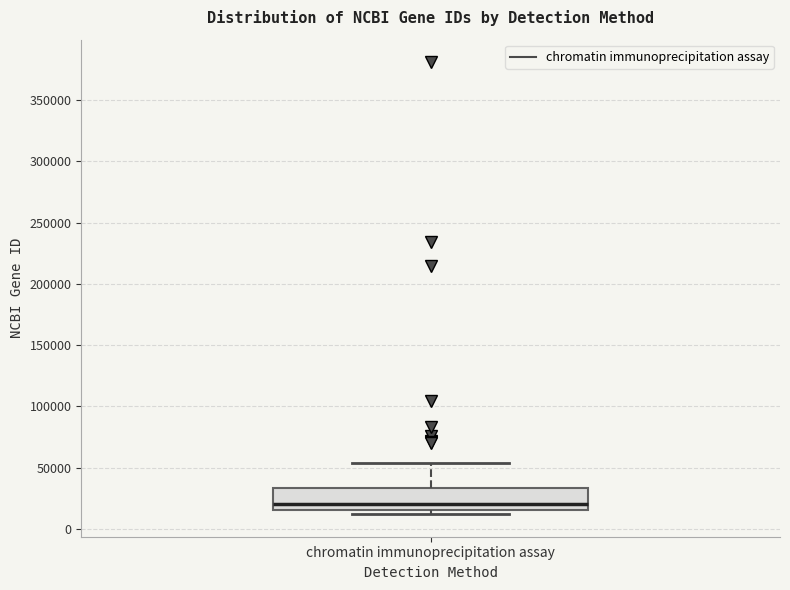

Read this box plot against the y-axis: the position of the median line, the range covered by the box, and the ends of both whiskers. The values are not printed on the chart, so give them approximately, as read against the axis.

median 20000, box 15000 to 35000, whiskers 10000 to 55000